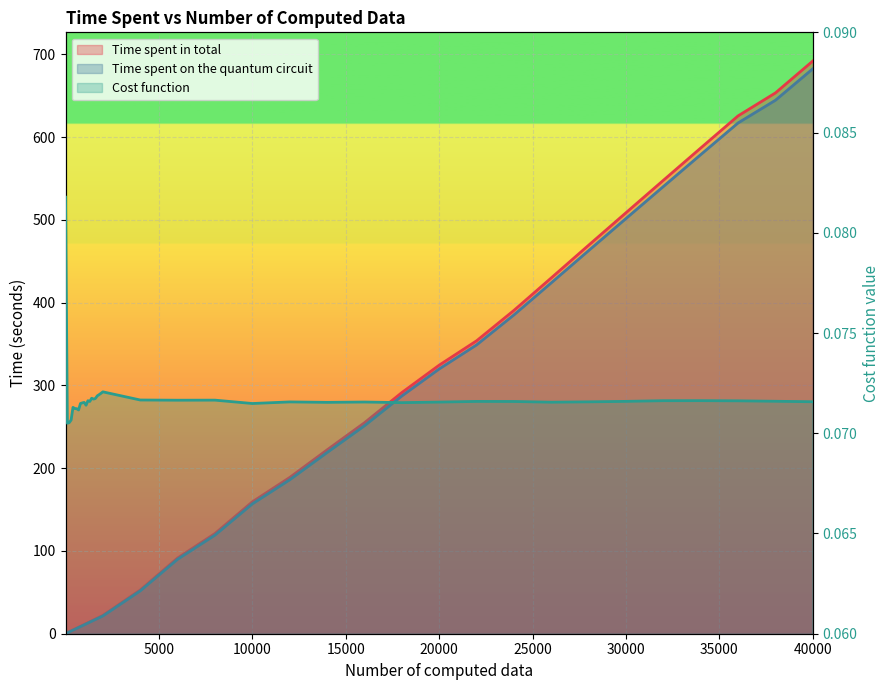

Reading left to right, list all the values displayed in this chart.

Time spent in total: 1=0.1	100=1.2	200=2.3	300=3.4	400=4.5	500=5.6	600=6.7	700=7.8	800=8.9	900=10.0	1000=11.1	1100=12.2	1200=13.3	1300=14.4	1400=15.5	1500=16.6	1600=17.7	1700=18.8	1800=19.9	1900=21.0	2000=22.1	4000=52.8	6000=91.5	8000=121.1	10000=159.3	12000=188.8	14000=222.1	16000=254.9	18000=291.3	20000=324.5	22000=353.9	24000=390.6	26000=429.9	28000=469.4	30000=508.6	32000=547.8	34000=586.8	36000=625.7	38000=653.4	40000=691.9
Time spent on the quantum circuit: 1=0.1	100=1.1	200=2.2	300=3.2	400=4.3	500=5.4	600=6.5	700=7.5	800=8.6	900=9.7	1000=10.7	1100=11.8	1200=12.9	1300=14.0	1400=15.0	1500=16.1	1600=17.2	1700=18.2	1800=19.3	1900=20.4	2000=21.5	4000=51.8	6000=90.0	8000=119.1	10000=156.9	12000=186.0	14000=218.9	16000=251.2	18000=287.2	20000=319.9	22000=348.9	24000=385.2	26000=423.9	28000=462.9	30000=501.6	32000=540.3	34000=578.8	36000=617.1	38000=644.5	40000=682.6
Cost function: 1=0.1	100=0.1	200=0.1	300=0.1	400=0.1	500=0.1	600=0.1	700=0.1	800=0.1	900=0.1	1000=0.1	1100=0.1	1200=0.1	1300=0.1	1400=0.1	1500=0.1	1600=0.1	1700=0.1	1800=0.1	1900=0.1	2000=0.1	4000=0.1	6000=0.1	8000=0.1	10000=0.1	12000=0.1	14000=0.1	16000=0.1	18000=0.1	20000=0.1	22000=0.1	24000=0.1	26000=0.1	28000=0.1	30000=0.1	32000=0.1	34000=0.1	36000=0.1	38000=0.1	40000=0.1